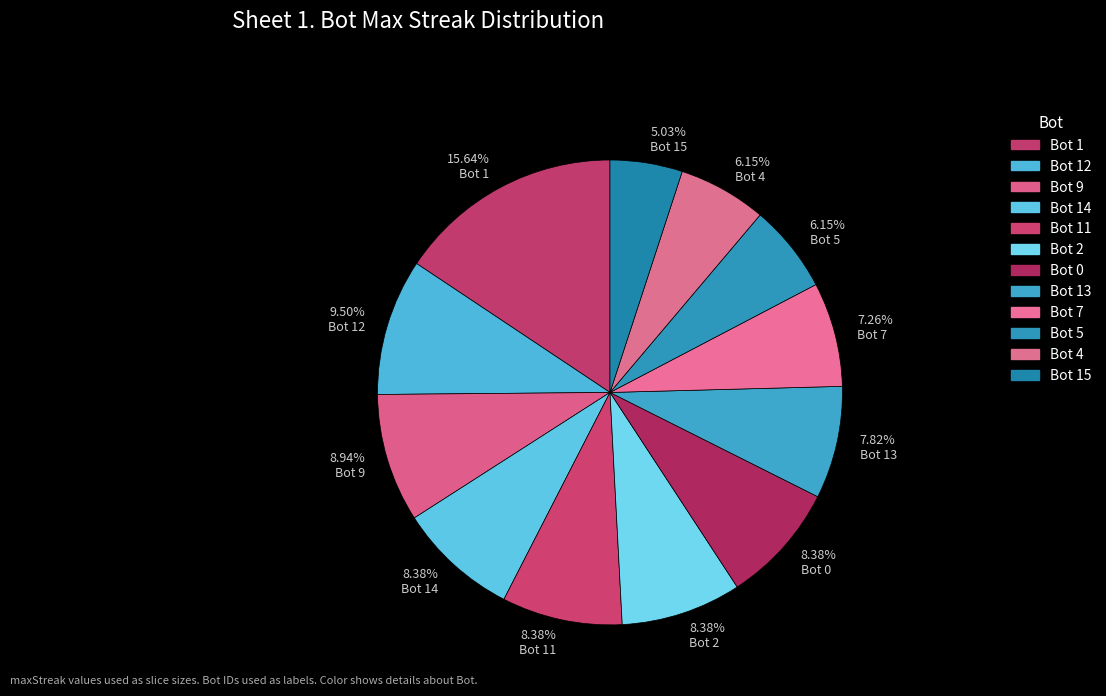

Which slice is the smallest?

5.03% Bot 15